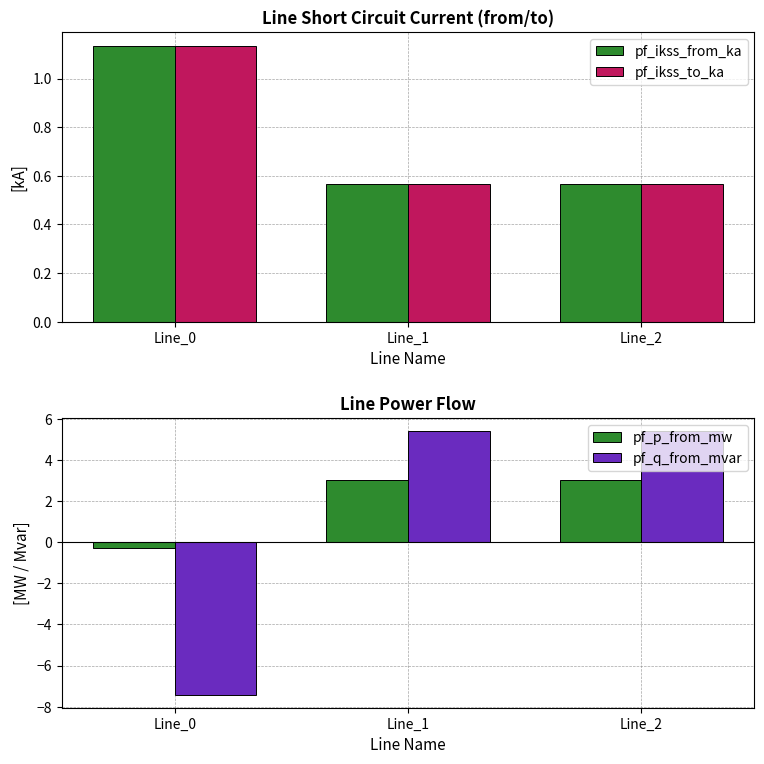

At which label is pf_p_from_mw closest to 1?

Line_0